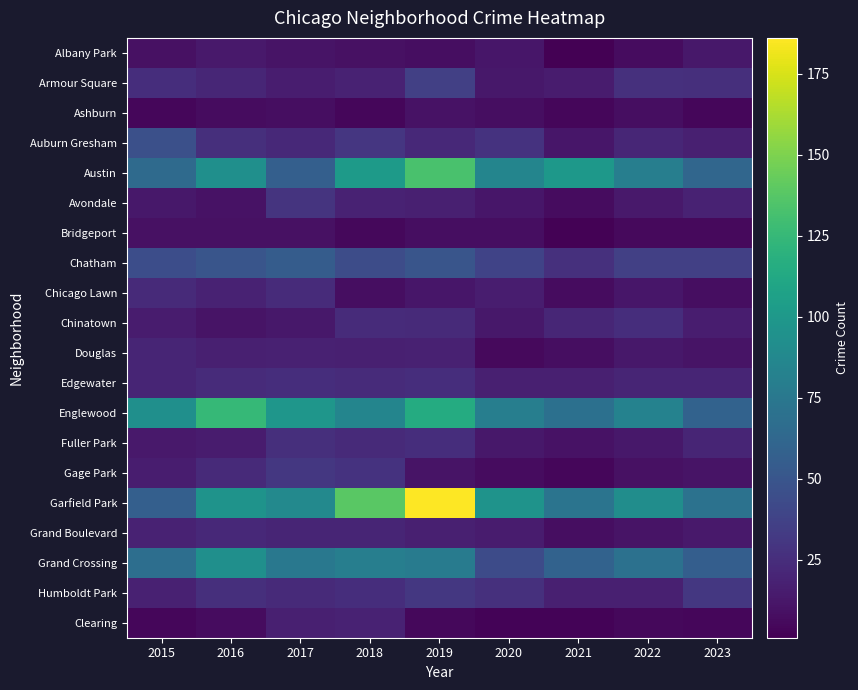

Which series has the largest total across all categories?

Garfield Park